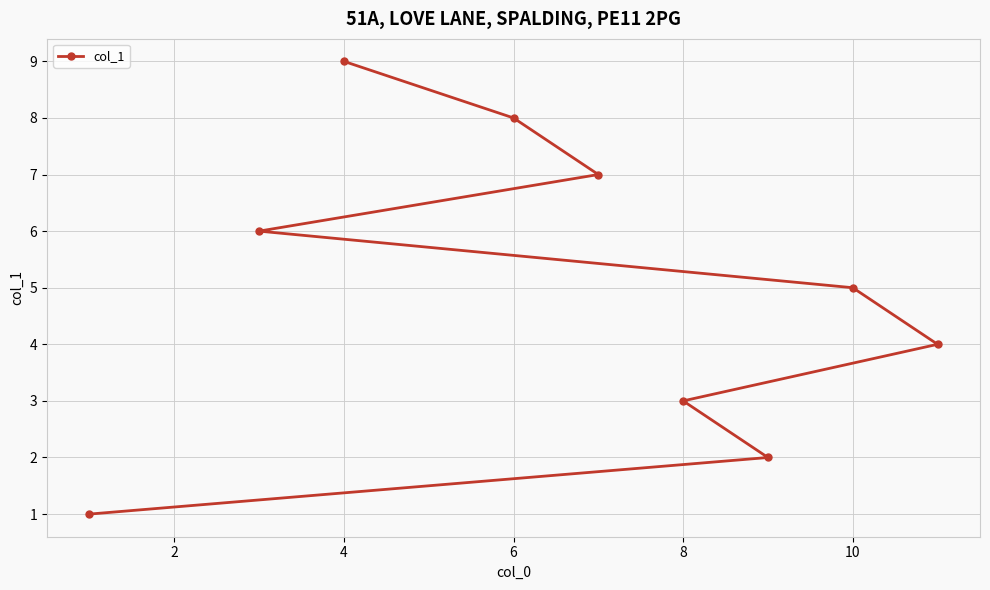

Which category has the highest value across all series?

4